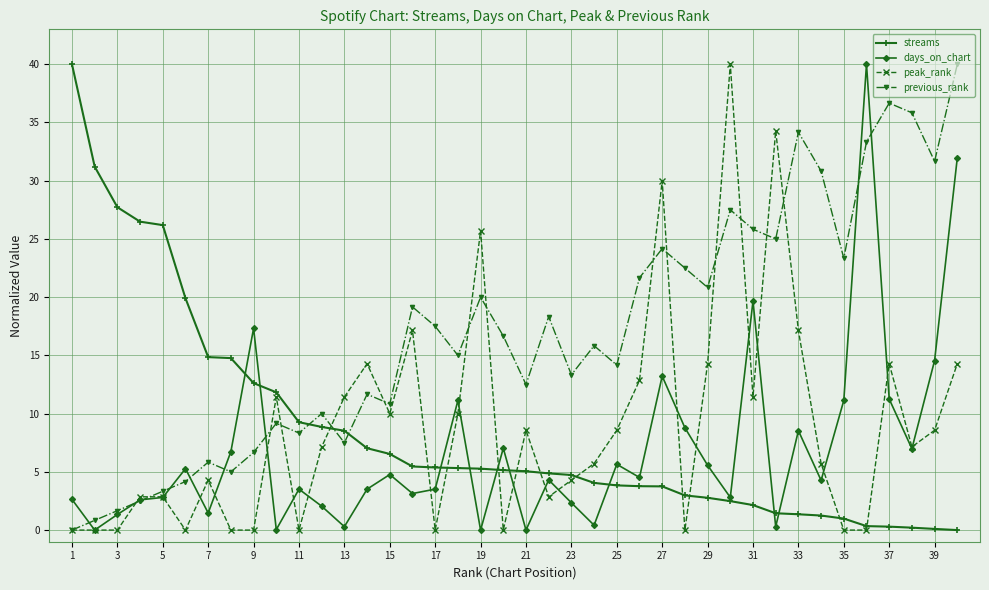

How many lines are shown in the chart?

4